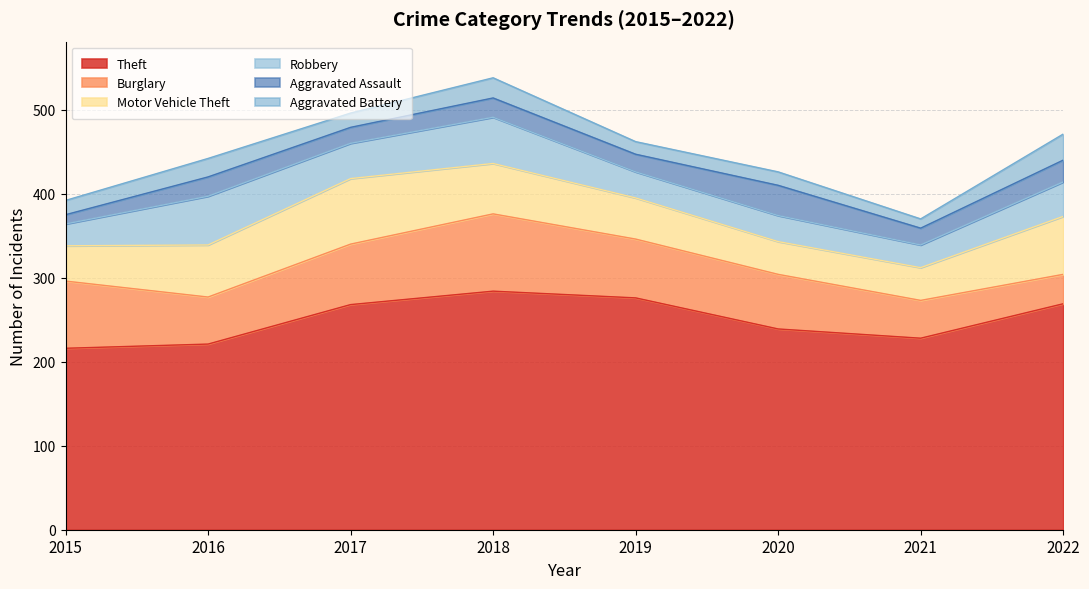

What is the minimum value shown in the chart?

11